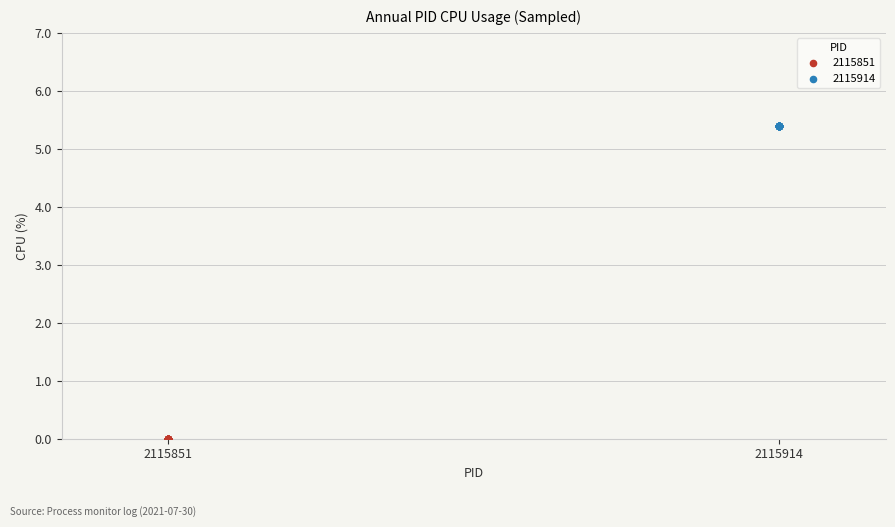

Which series contains the lowest Y value?

2115851